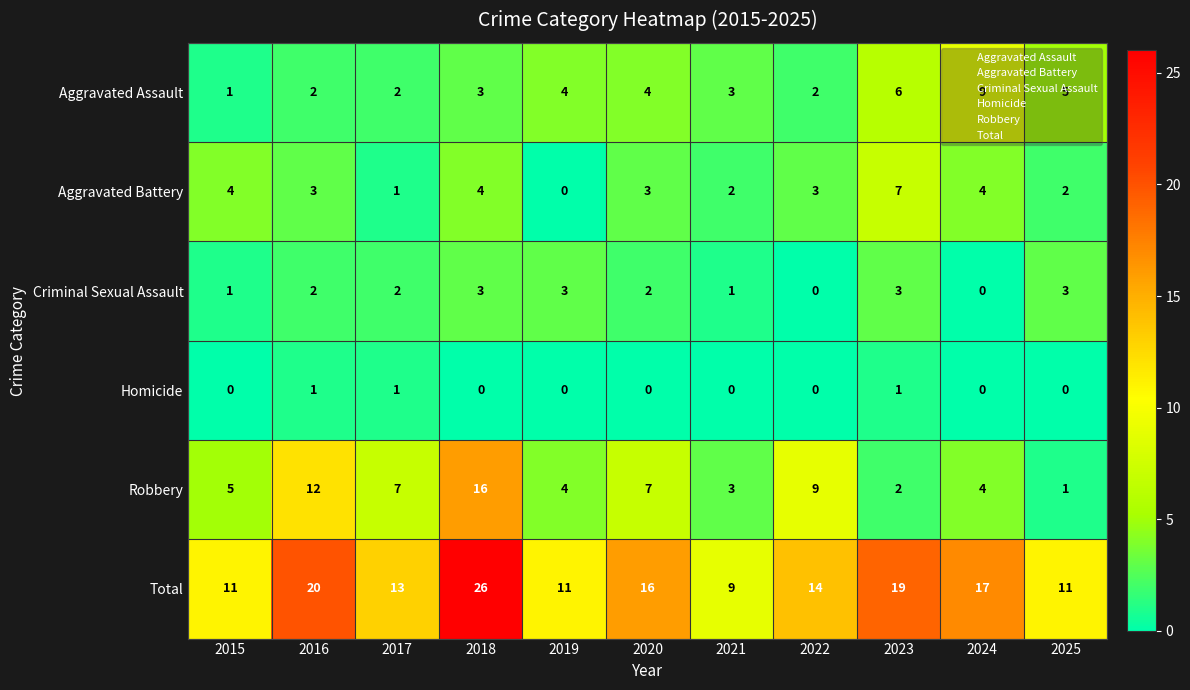

Count the number of categories in the chart.

11